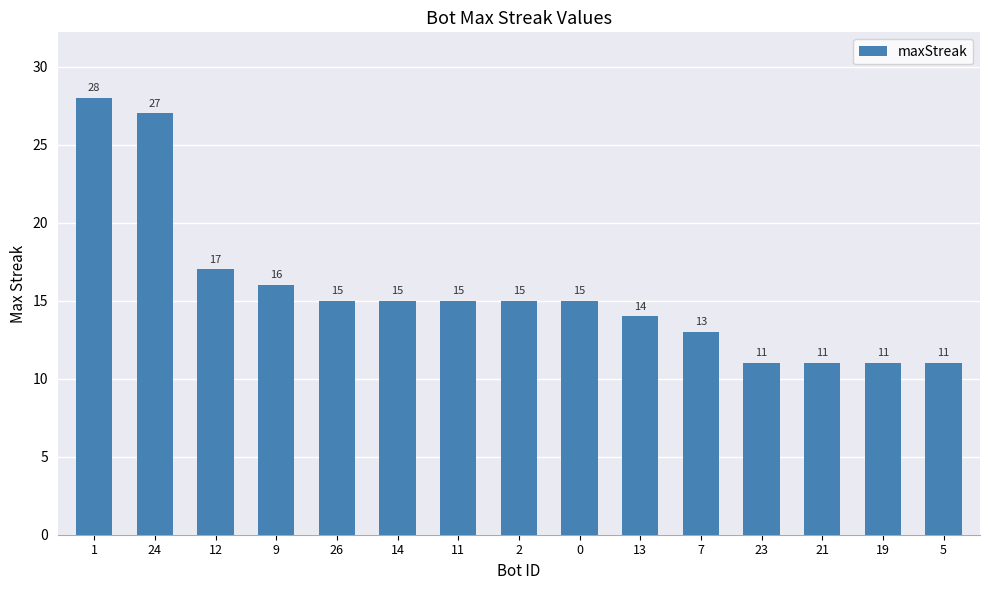

Which has a higher value, 23 or 26?

26